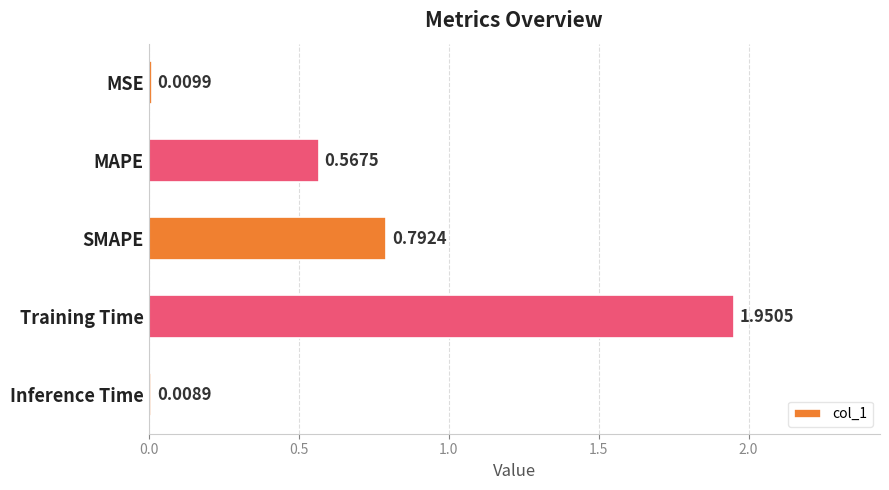

What is the label of the 2nd bar from the bottom?

Training Time